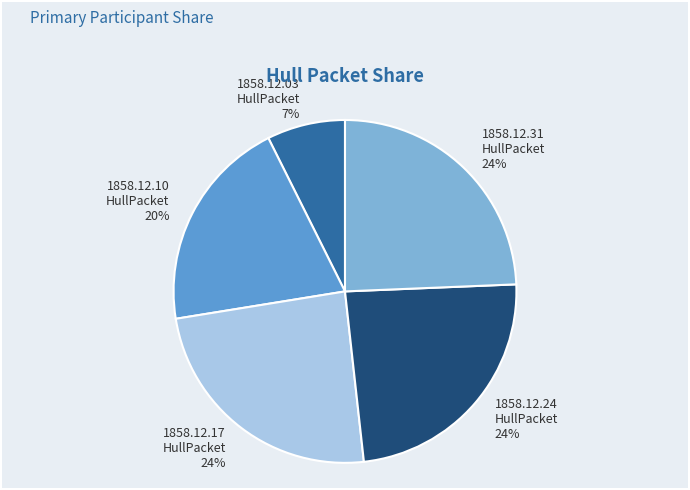

Does any single category account for the majority?

No